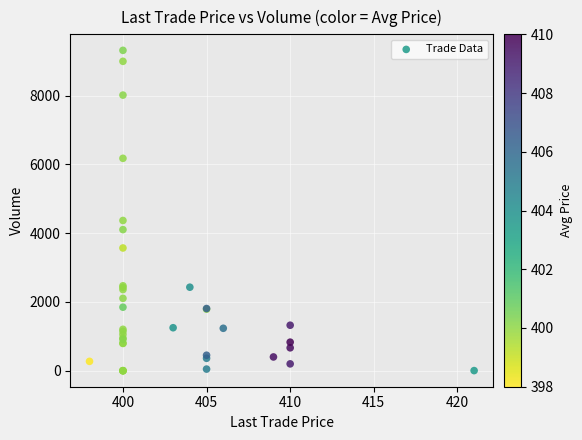

What Y value in the scatter plot is closest to 4659?

4370